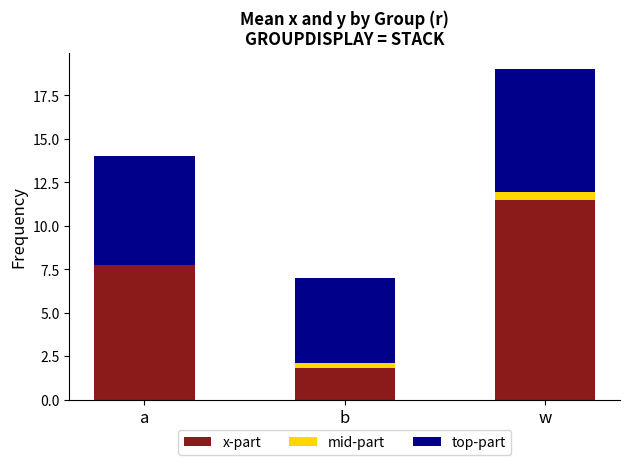

Where is x-part nearest to the value 6?

a